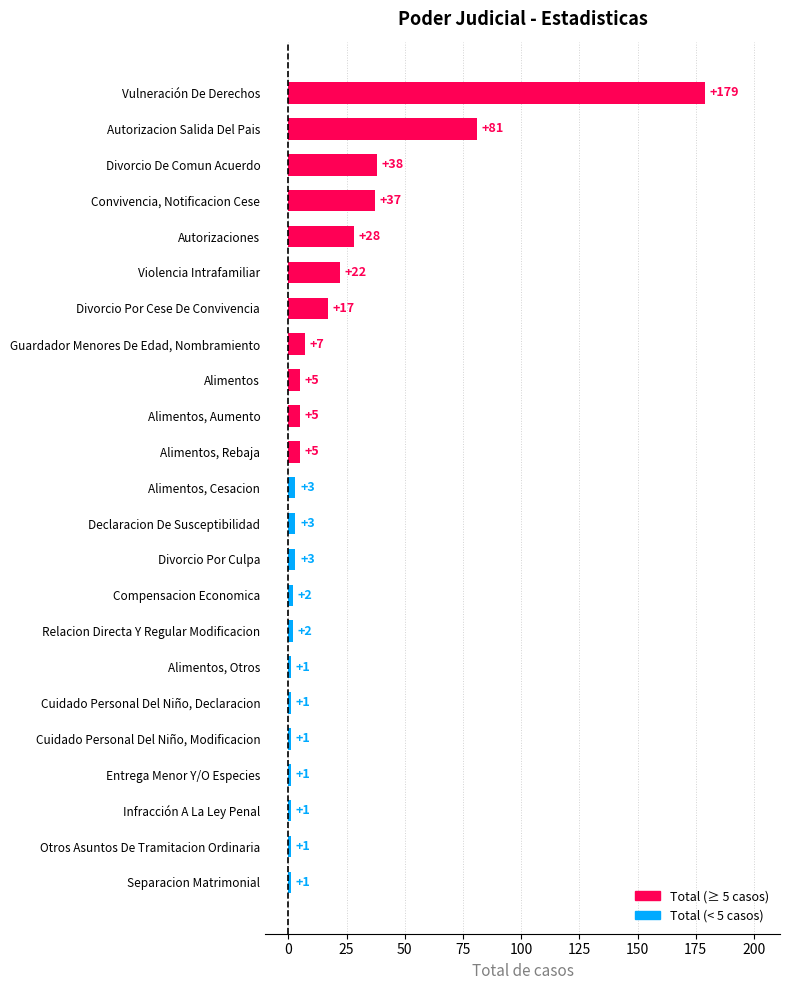

True or false: the data shows 179 at Vulneración De Derechos.

True